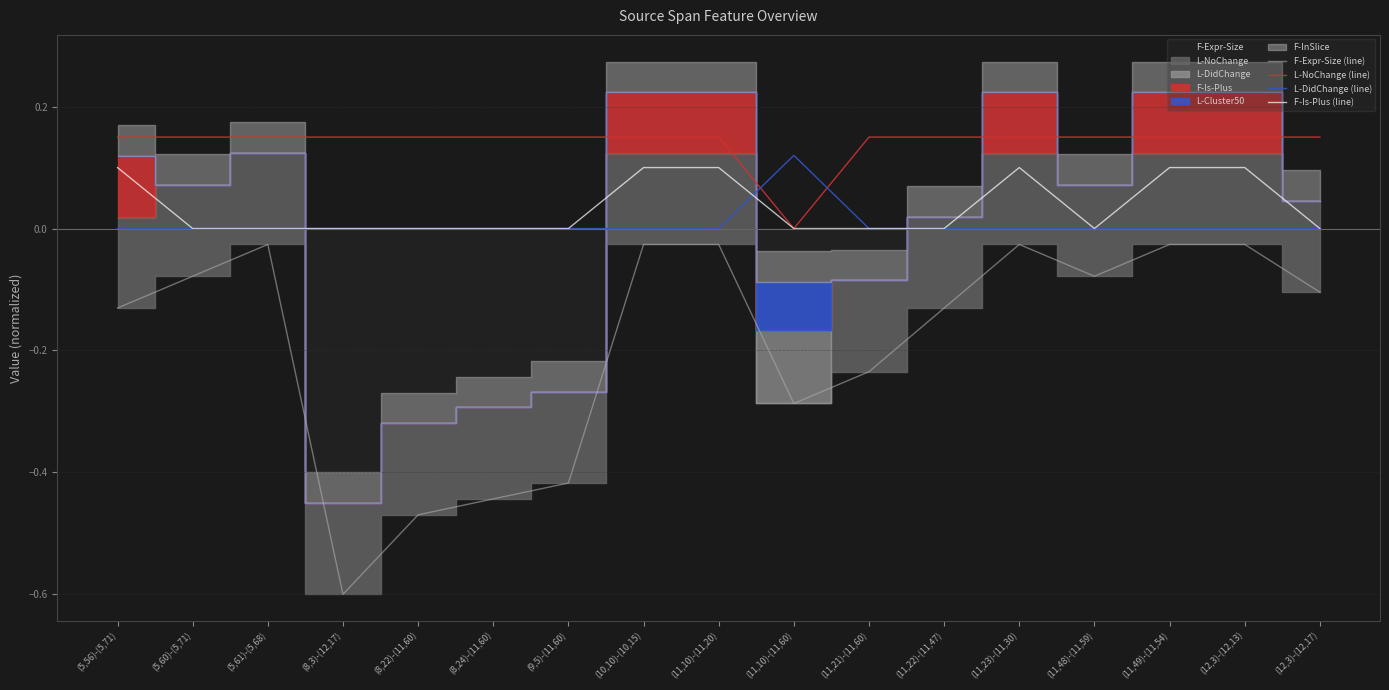

What is the label of the 1st point from the right?

(12,3)-(12,17)